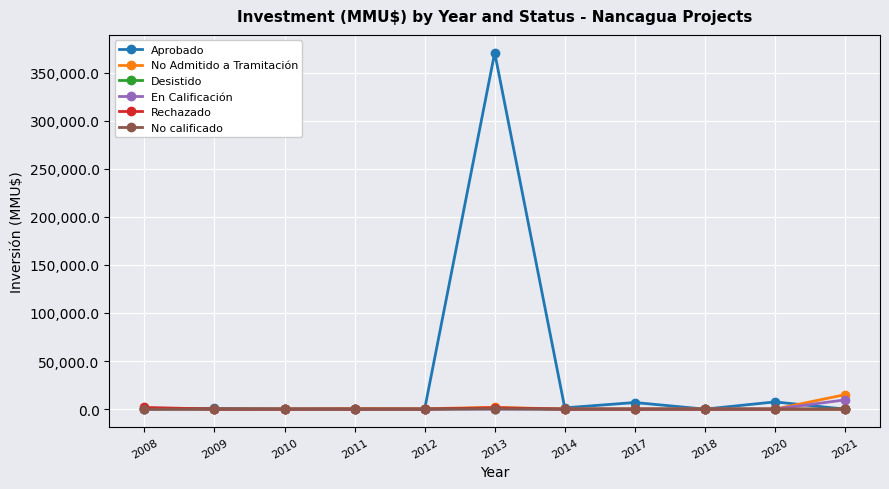

After their last crossing, which series has the higher values: No Admitido a Tramitación or Aprobado?

No Admitido a Tramitación